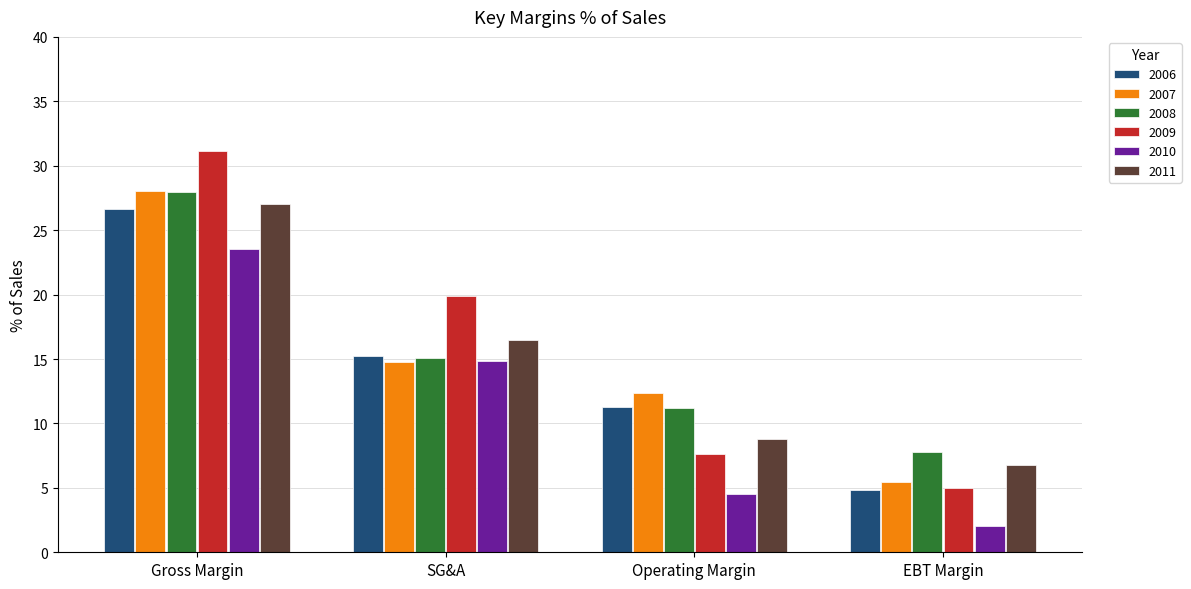

What is the total value across all series at SG&A?

96.2